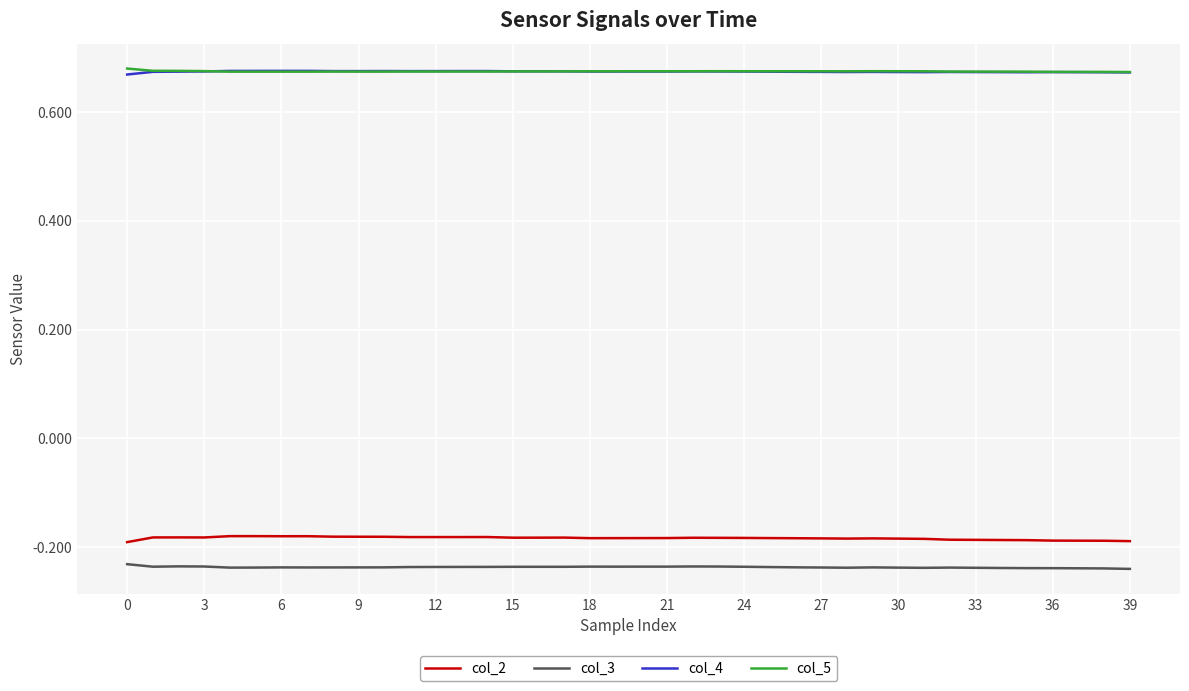

True or false: col_5 and col_3 cross at least once.

False